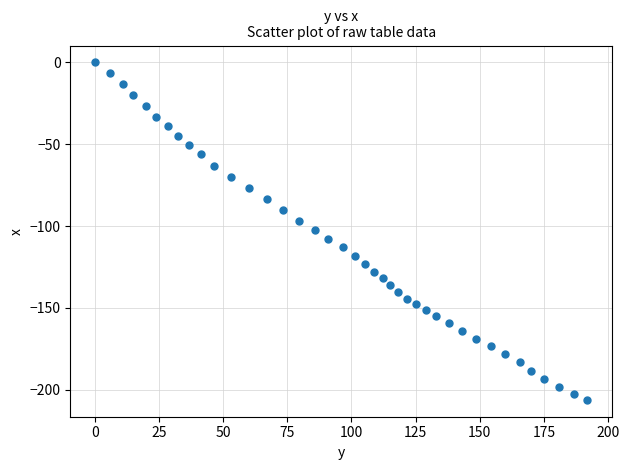

What is the range of Y values (max minus min)?

206.1